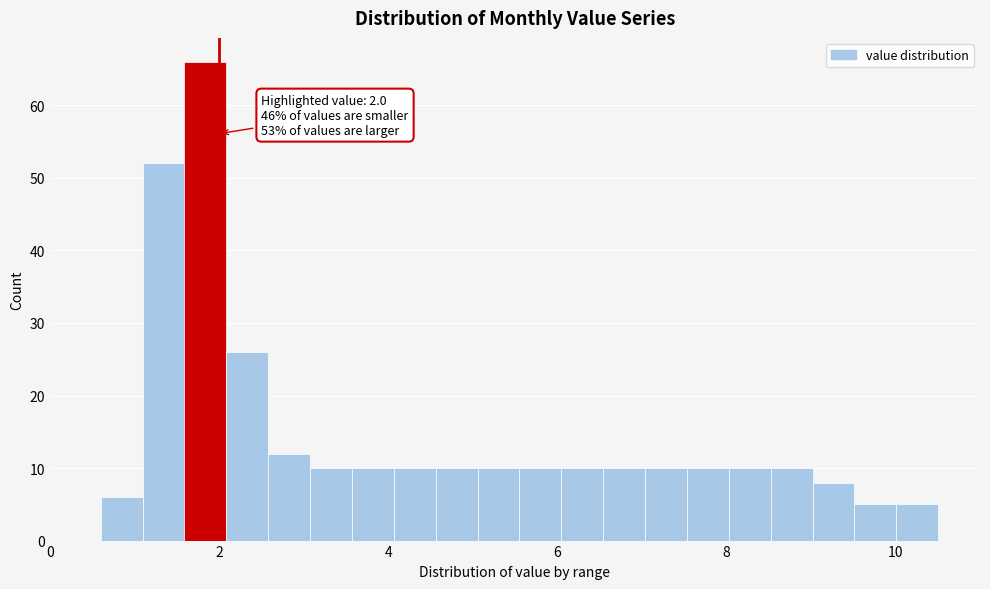

Read against the x-axis, roughly where is the centre of the tallest bar?

1.8